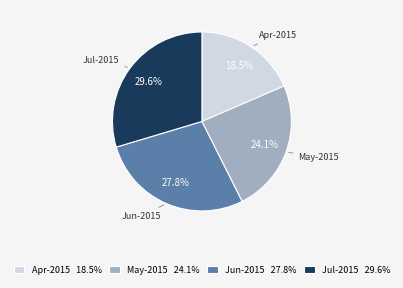

Which slice is the smallest?

Apr-2015